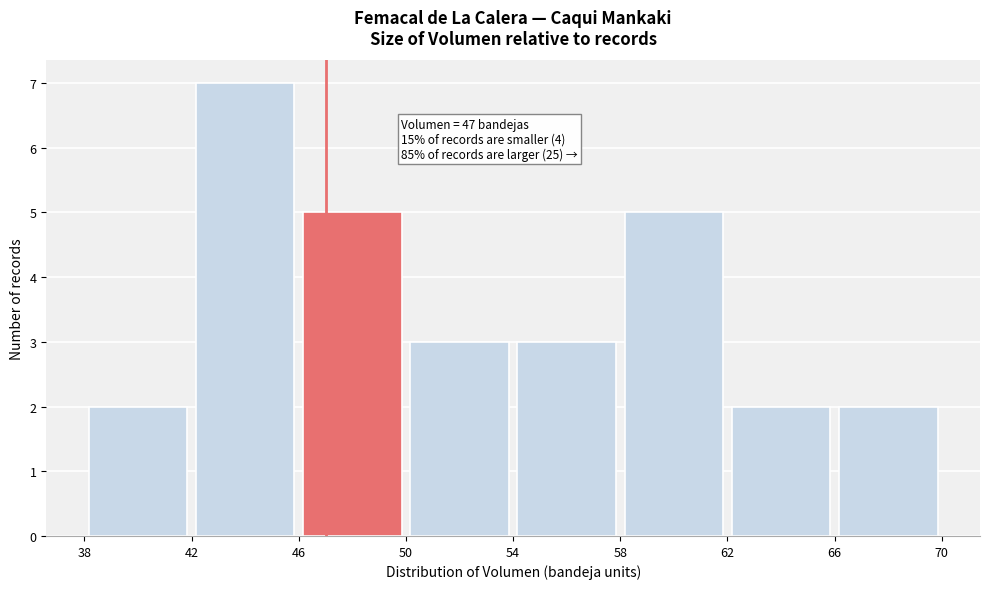

Over which range of the x-axis is the bar tallest?

42 to 46